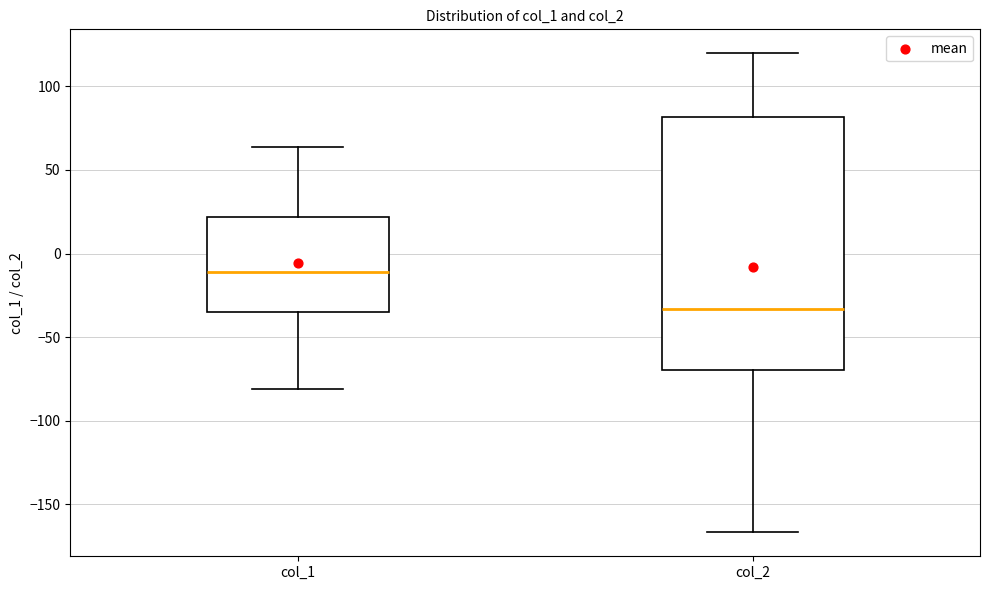

Which box has the highest median line?

col_1